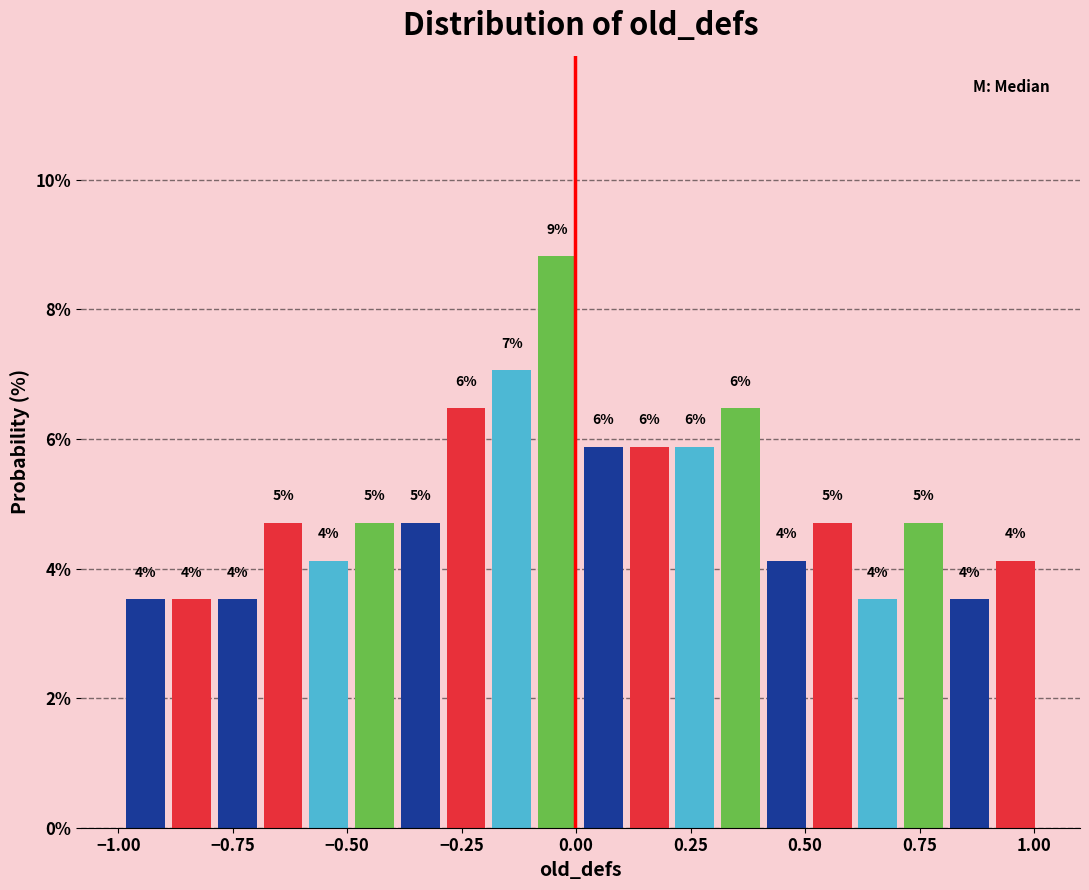

Read against the x-axis, roughly where is the centre of the tallest bar?

-0.05